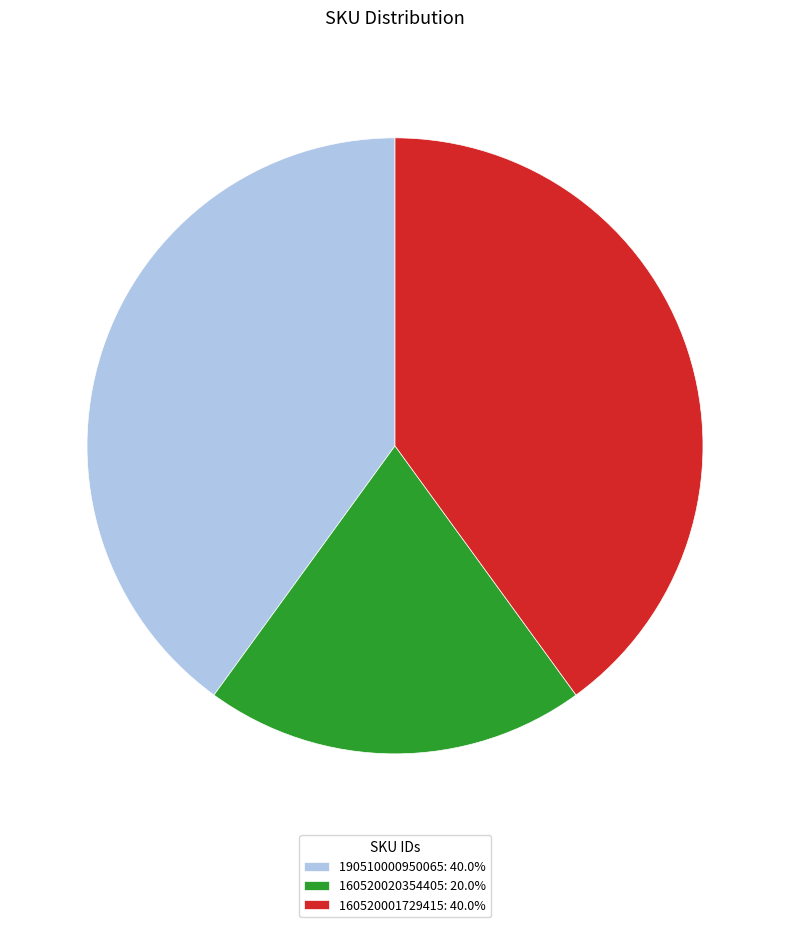

Do 160520001729415: 40.0% and 190510000950065: 40.0% together represent more than half of the pie?

Yes